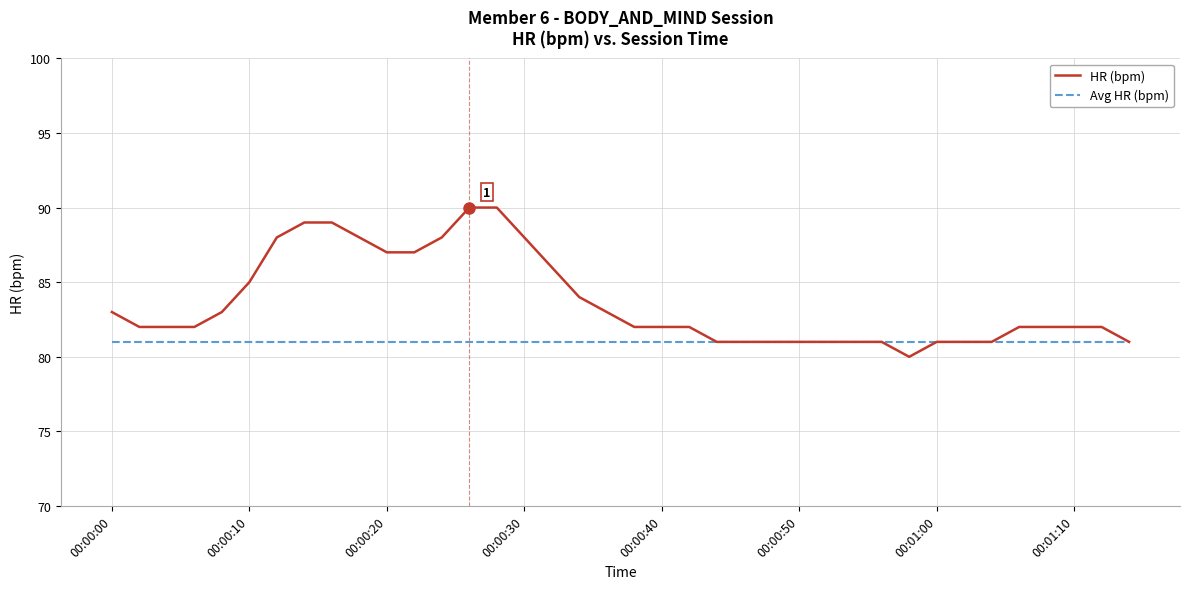

Which series has the largest range (max minus min)?

HR (bpm)